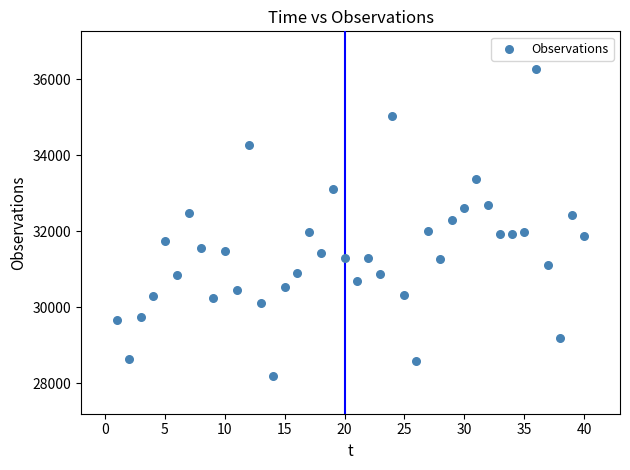

What is the range of Y values (max minus min)?

8066